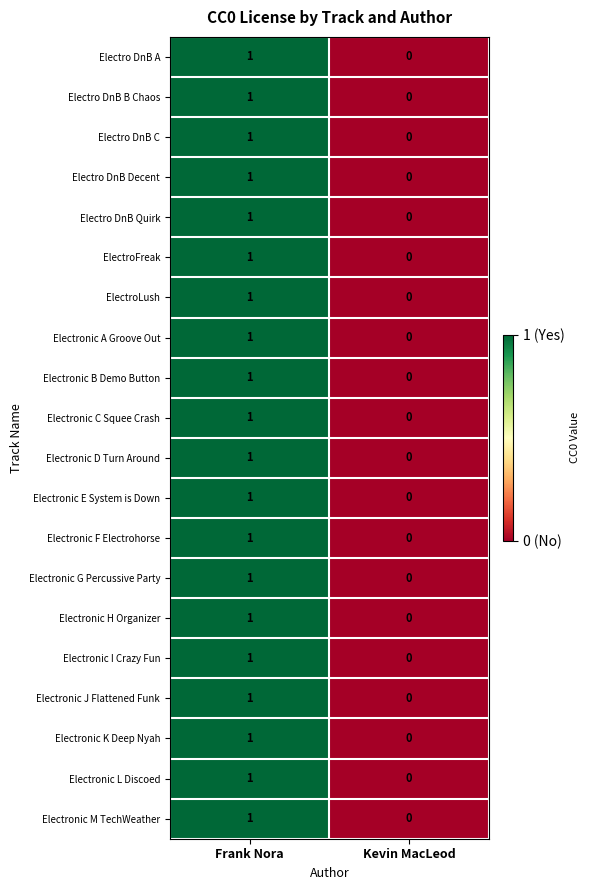

Is it true that Electro DnB Quirk equals 0 at Kevin MacLeod?

True